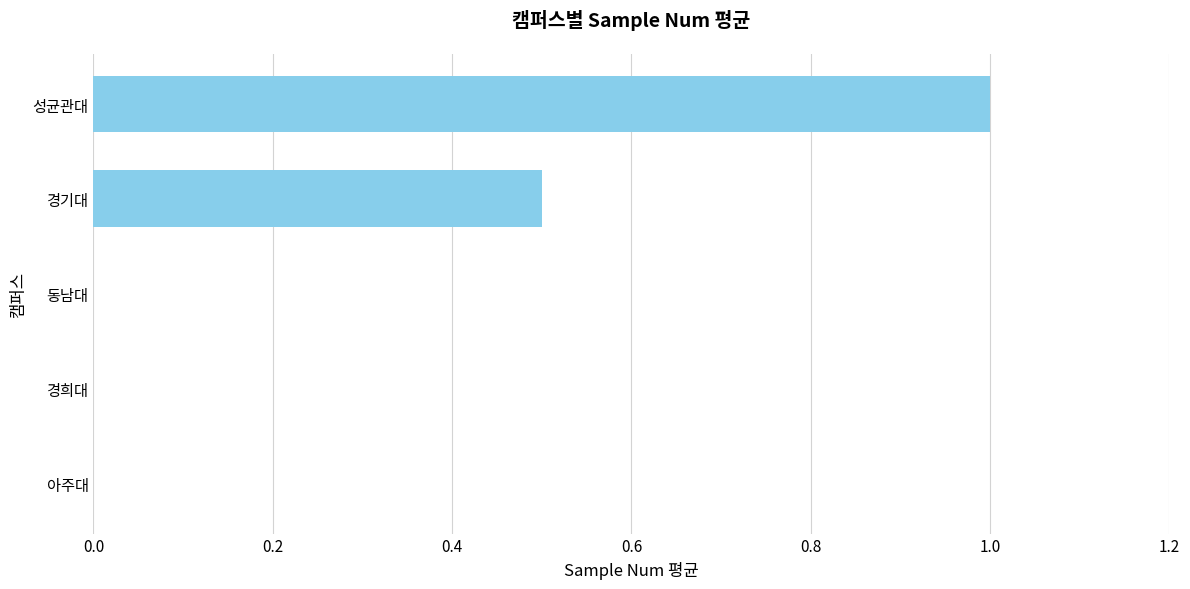

Reading bottom to top, list all the values displayed in this chart.

아주대=0.0	경희대=0.0	동남대=0.0	경기대=0.5	성균관대=1.0